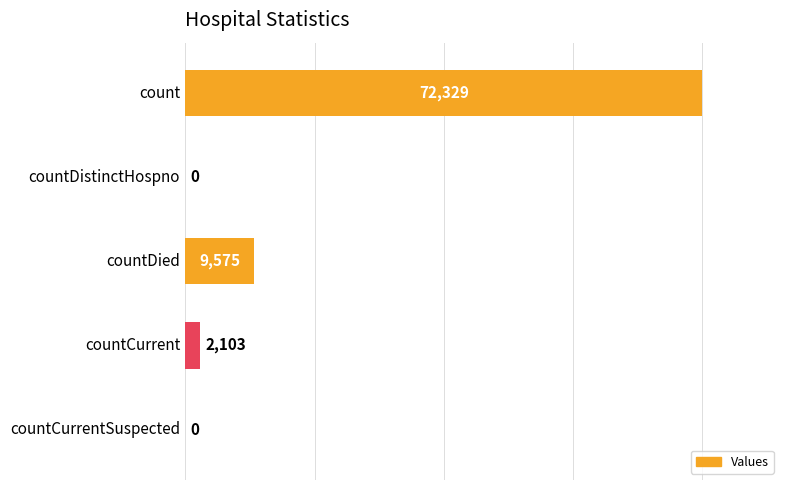

How many data points does each series have?

5